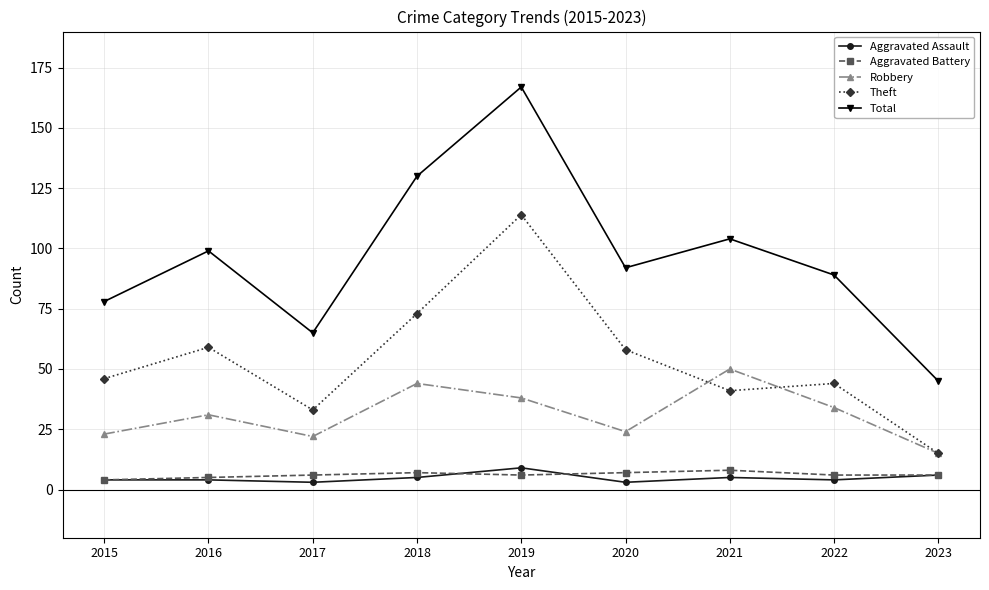

True or false: Total and Aggravated Battery intersect in this chart.

False